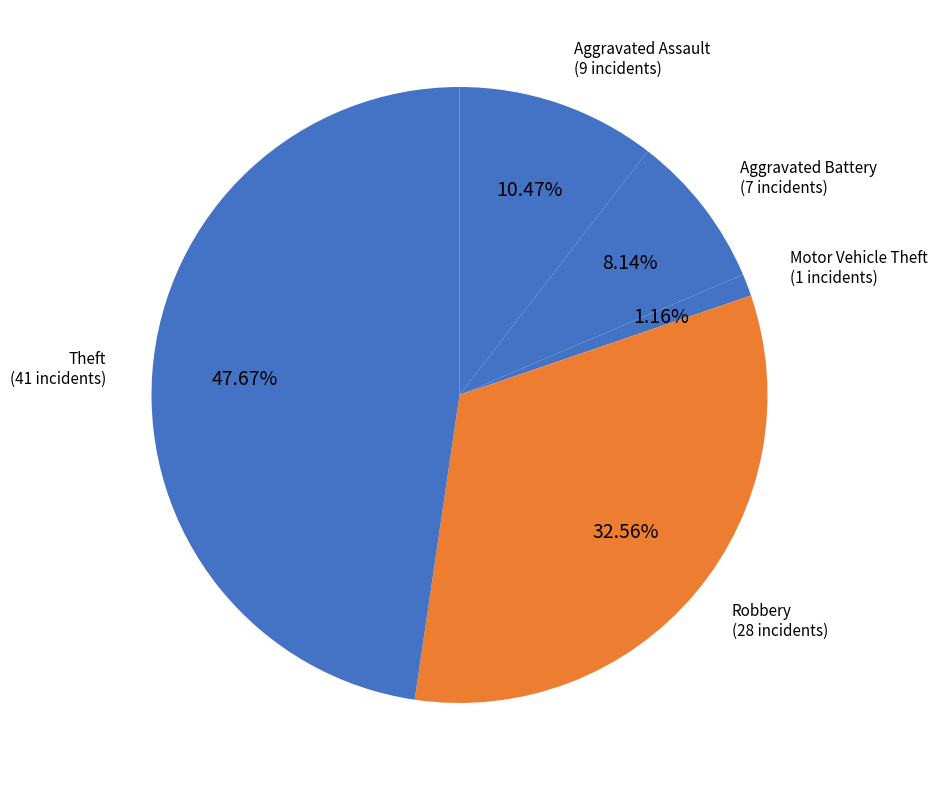

Does any single category account for the majority?

No